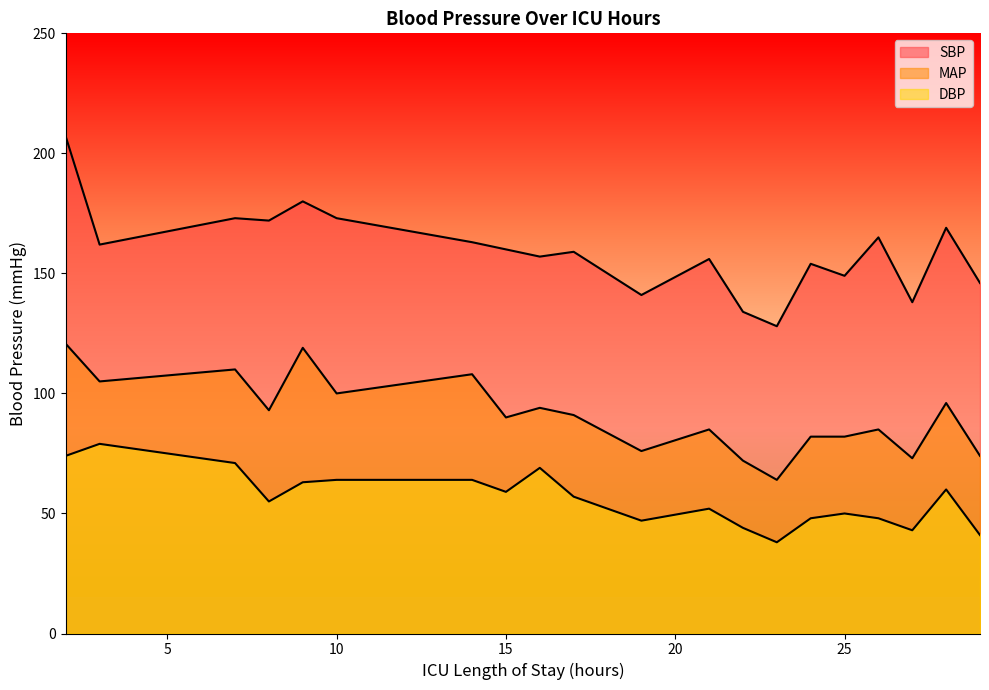

Which has a higher value, 17 or 9?

9